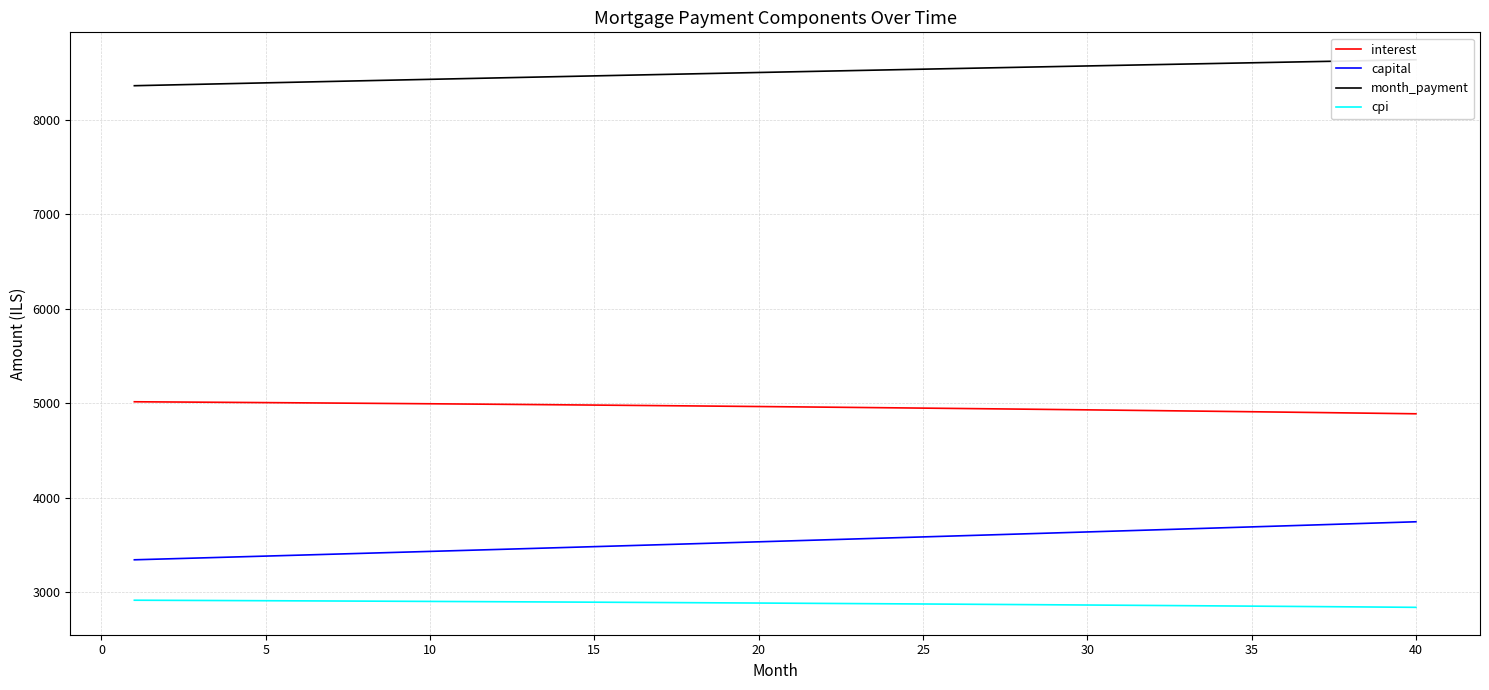

True or false: month_payment has more than 2 points higher than both neighbors.

False